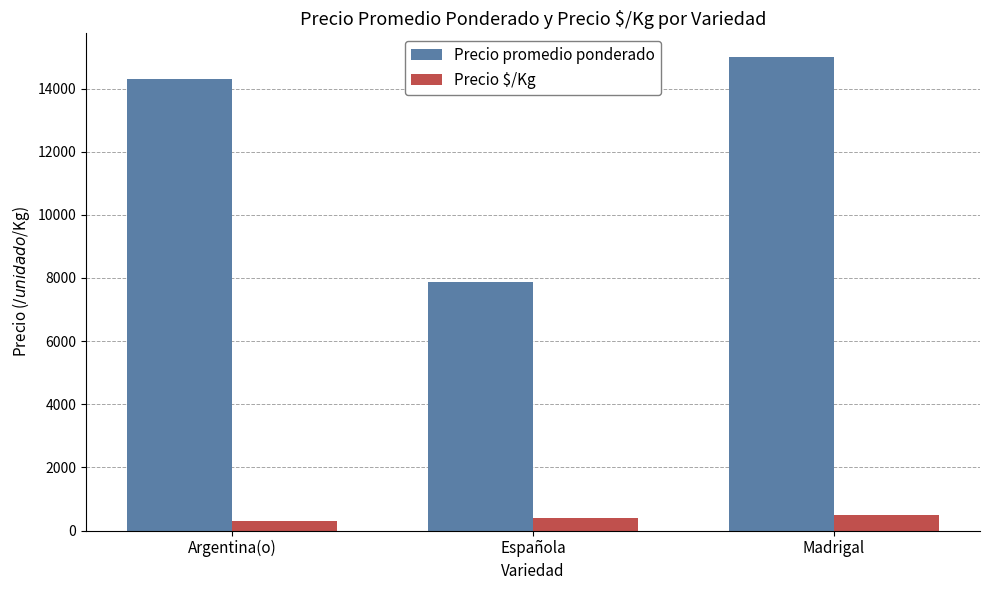

Rank the series by their average value, from lowest to highest.

Precio $/Kg, Precio promedio ponderado